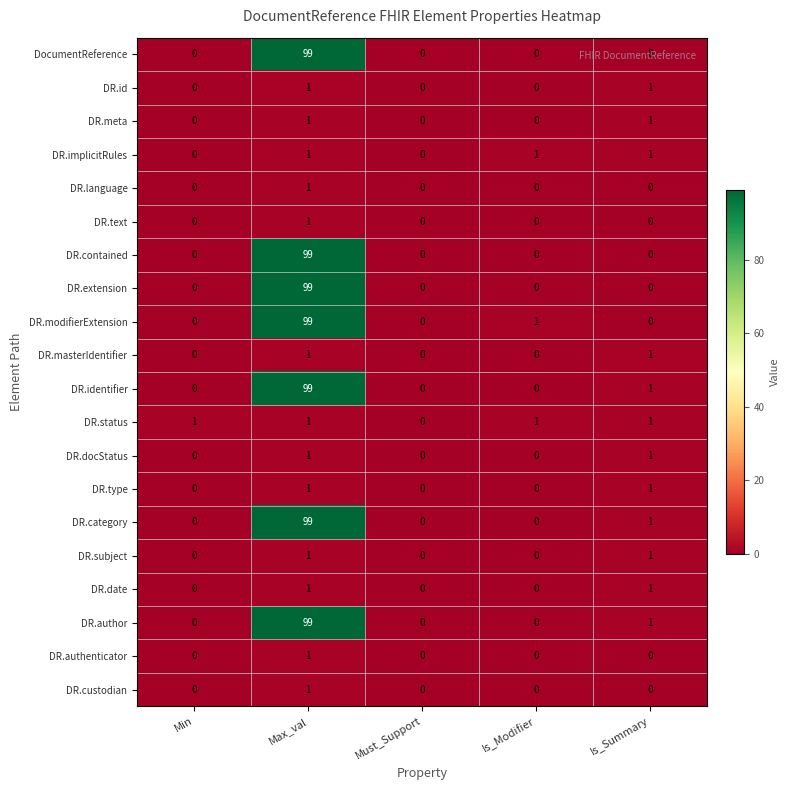

Count the number of categories in the chart.

5